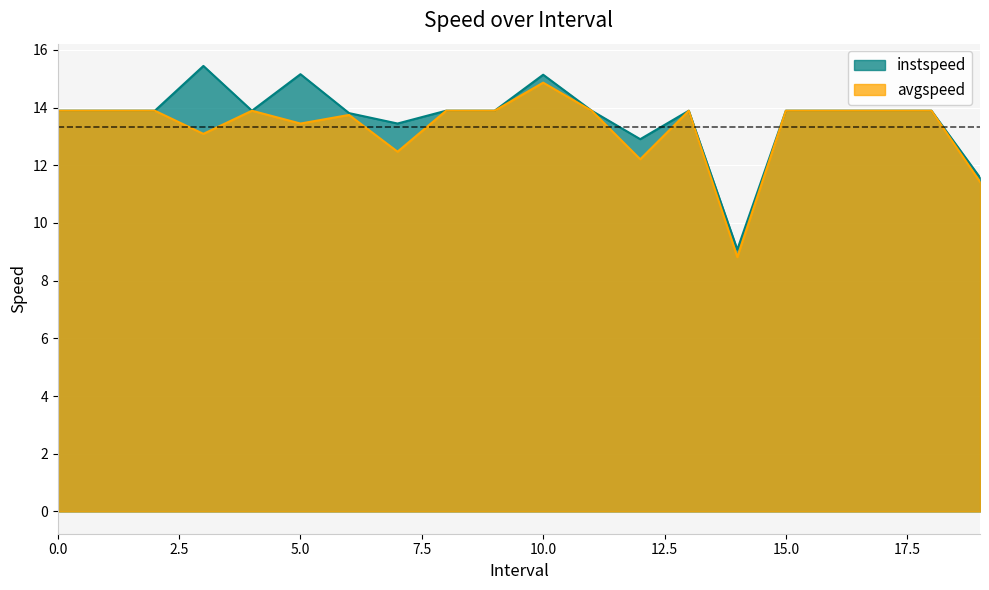

Which label corresponds to the largest value in the chart?

3.0